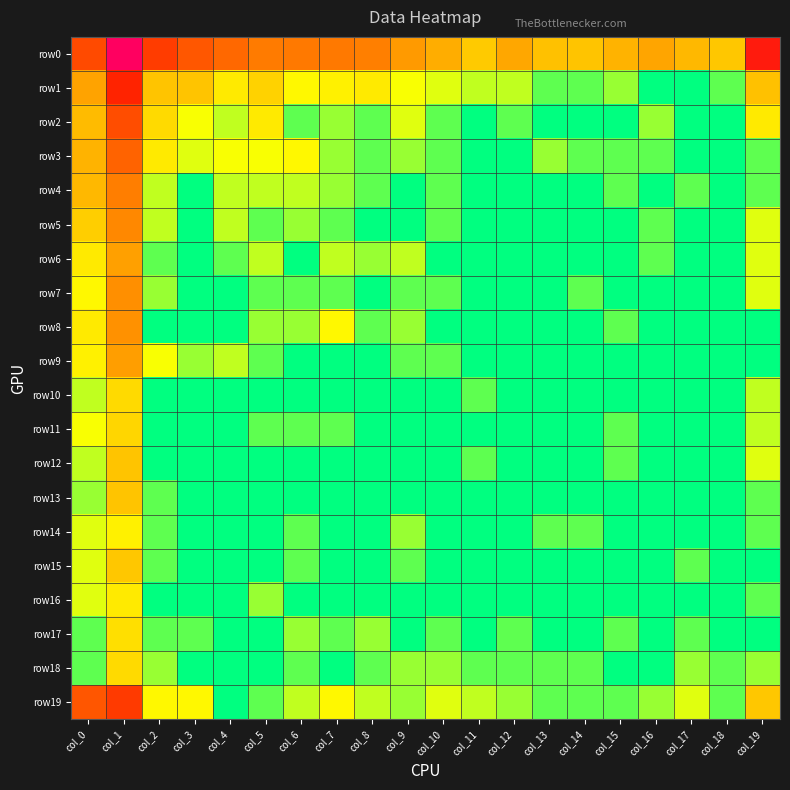

Between col_10 and col_11, which series saw the biggest shift?

row2